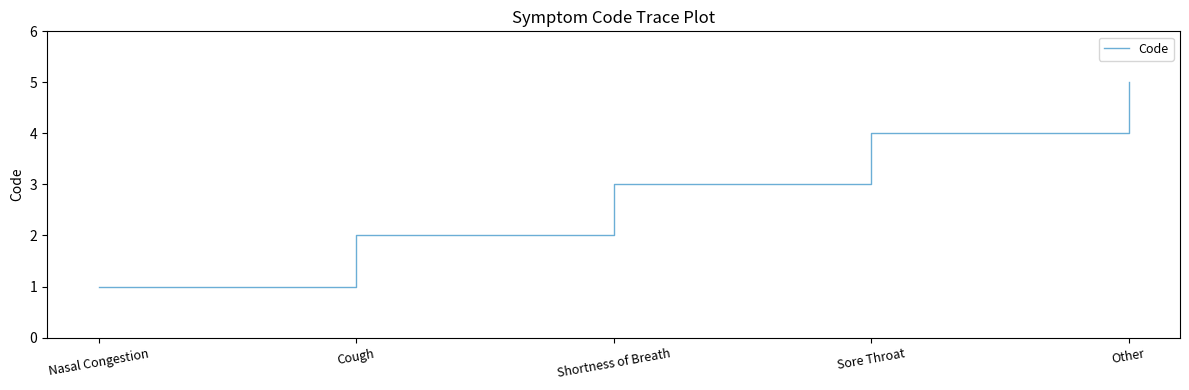

What is the approximate value at Shortness of Breath?

3